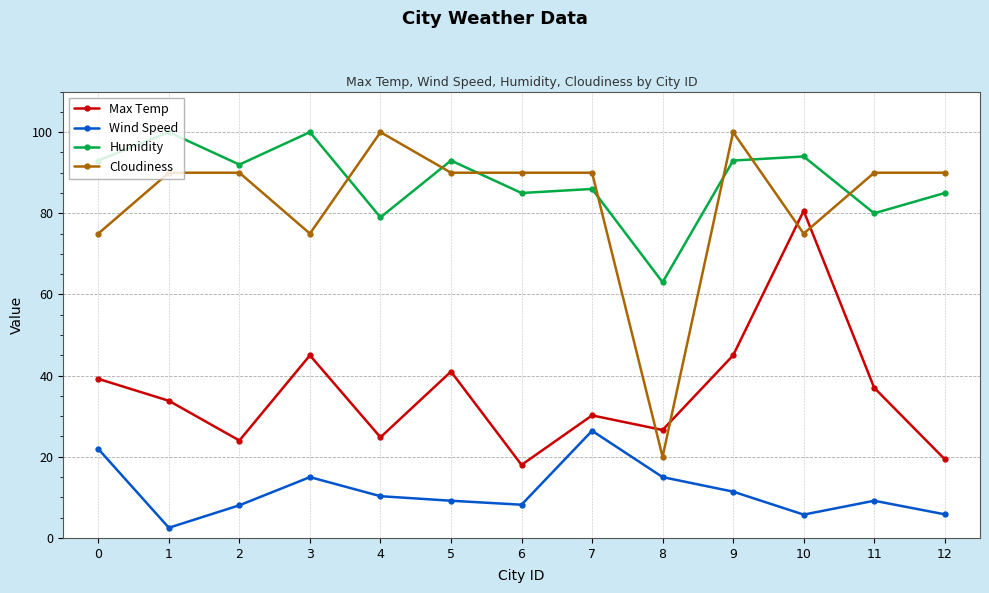

True or false: Humidity has a value of 43.1 at 7.

False